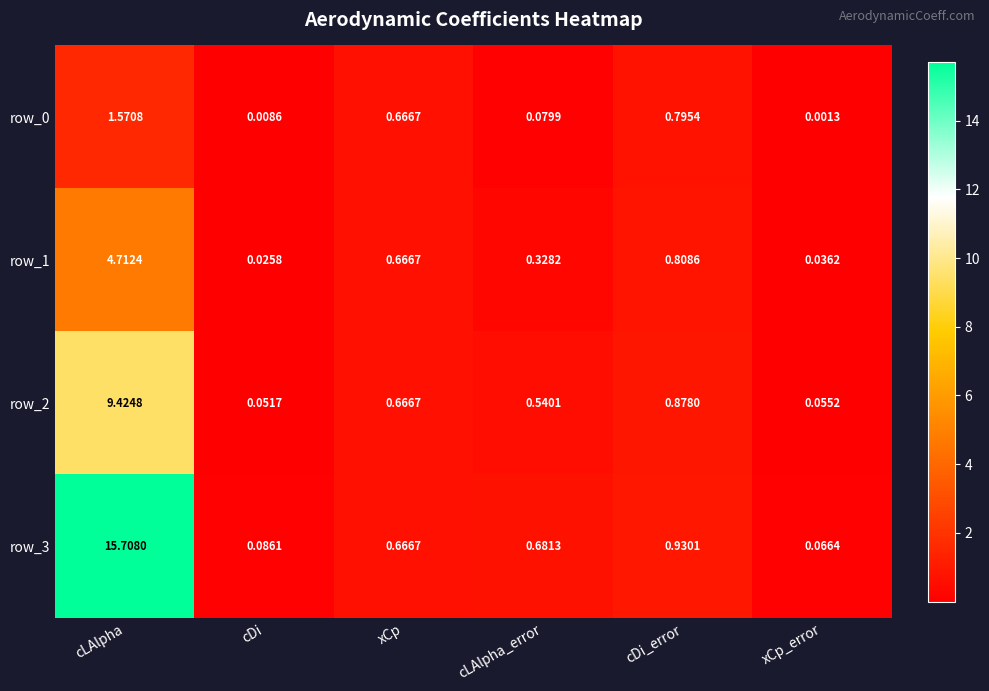

List the labels in order of row_2 value, largest first.

cLAlpha, cDi_error, xCp, cLAlpha_error, xCp_error, cDi